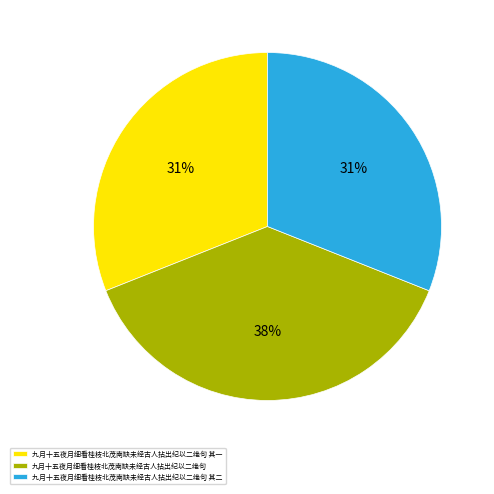

Which category has the biggest portion of the pie?

九月十五夜月细看桂枝北茂南缺未经古人拈出纪以二绝句